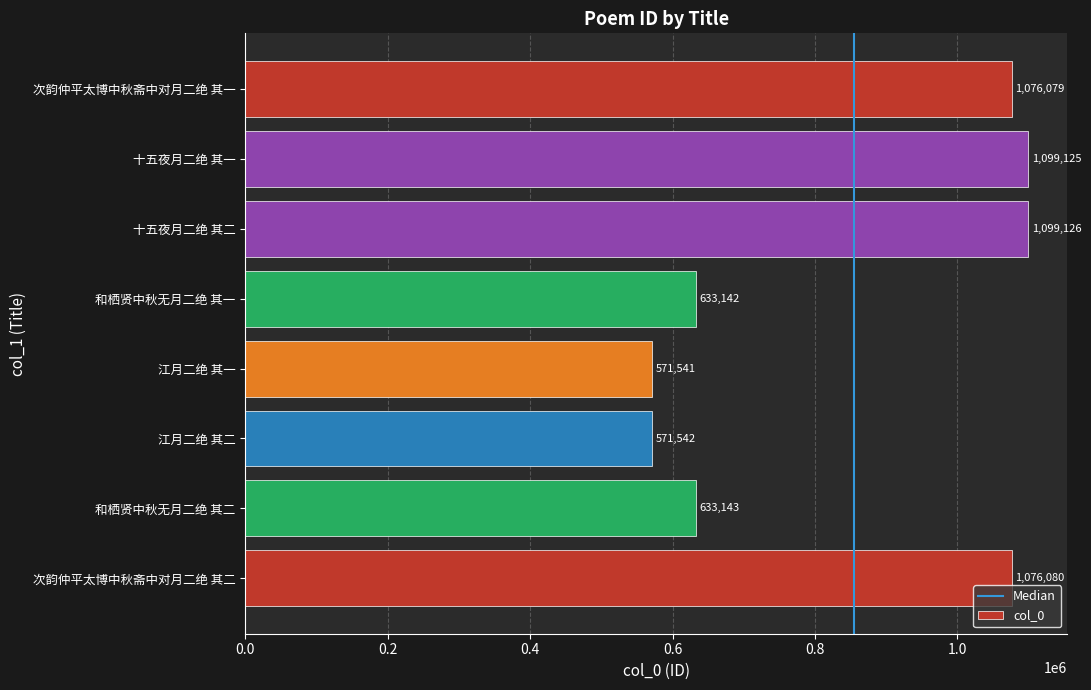

Reading bottom to top, transcribe all the data shown in this chart.

次韵仲平太博中秋斋中对月二绝 其二=1076080	和栖贤中秋无月二绝 其二=633143	江月二绝 其二=571542	江月二绝 其一=571541	和栖贤中秋无月二绝 其一=633142	十五夜月二绝 其二=1099126	十五夜月二绝 其一=1099125	次韵仲平太博中秋斋中对月二绝 其一=1076079